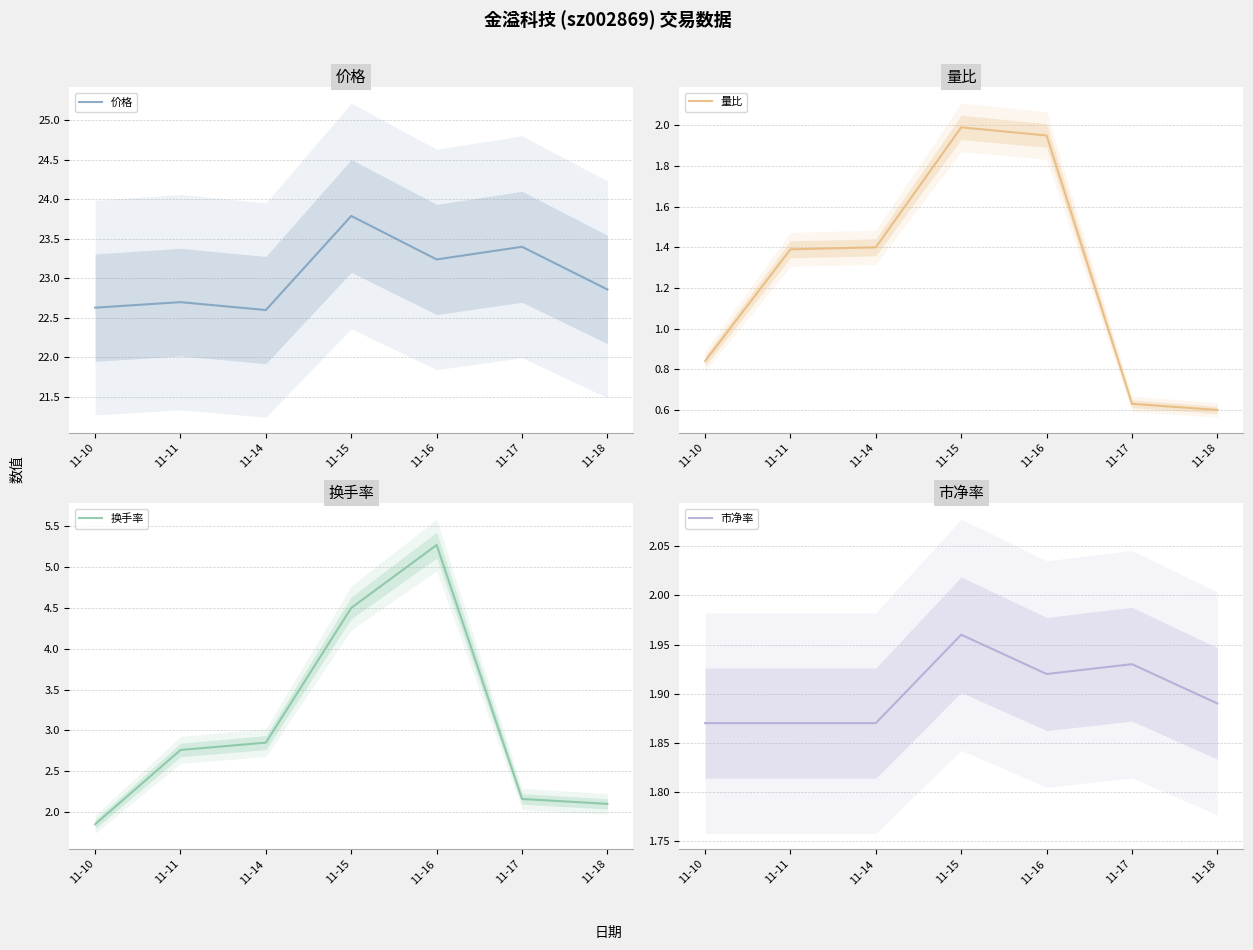

What is the sum of the 换手率 values at 11-14 and 11-11?

5.6